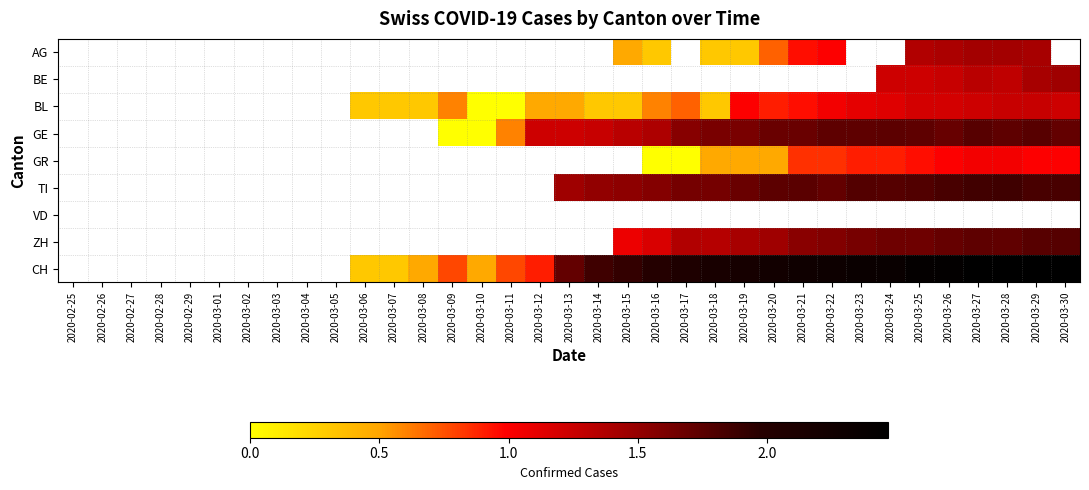

True or false: AG has a value of 2.4 at 2020-03-28.

False